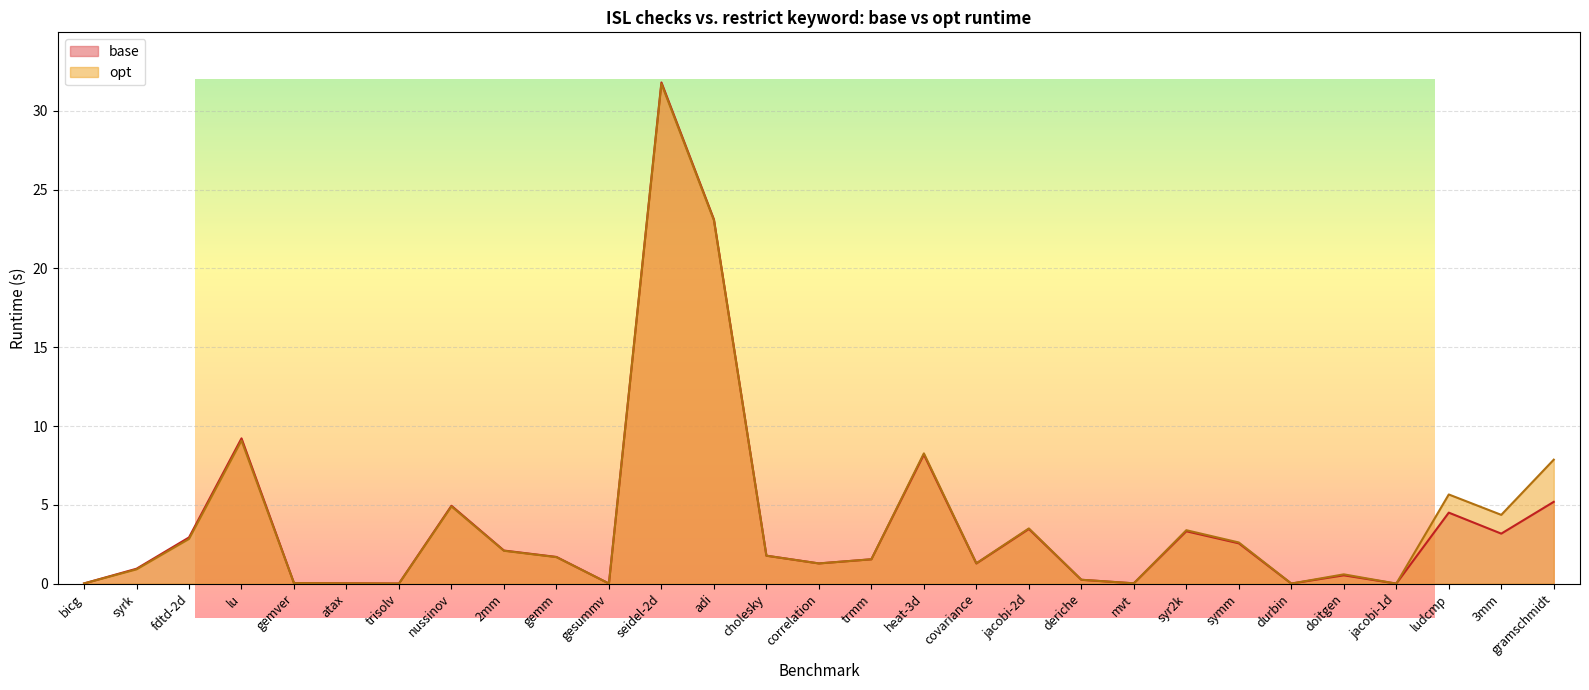

How many lines are shown in the chart?

2